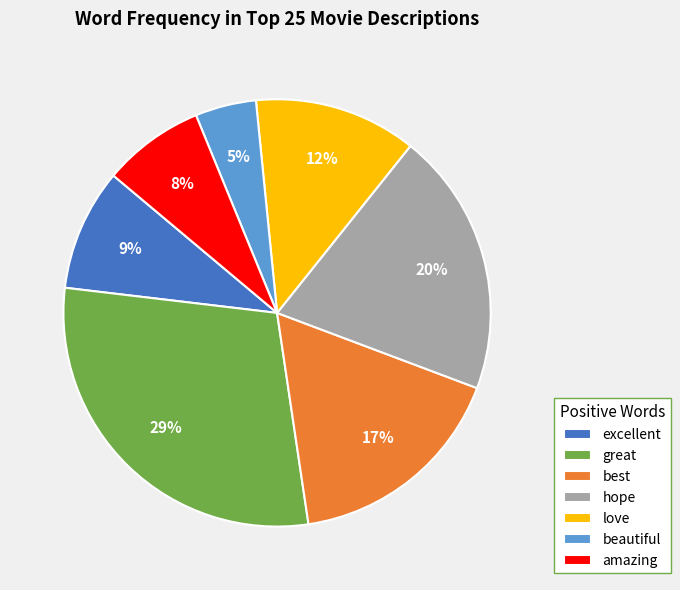

Is it true that amazing is 8% of the pie?

True